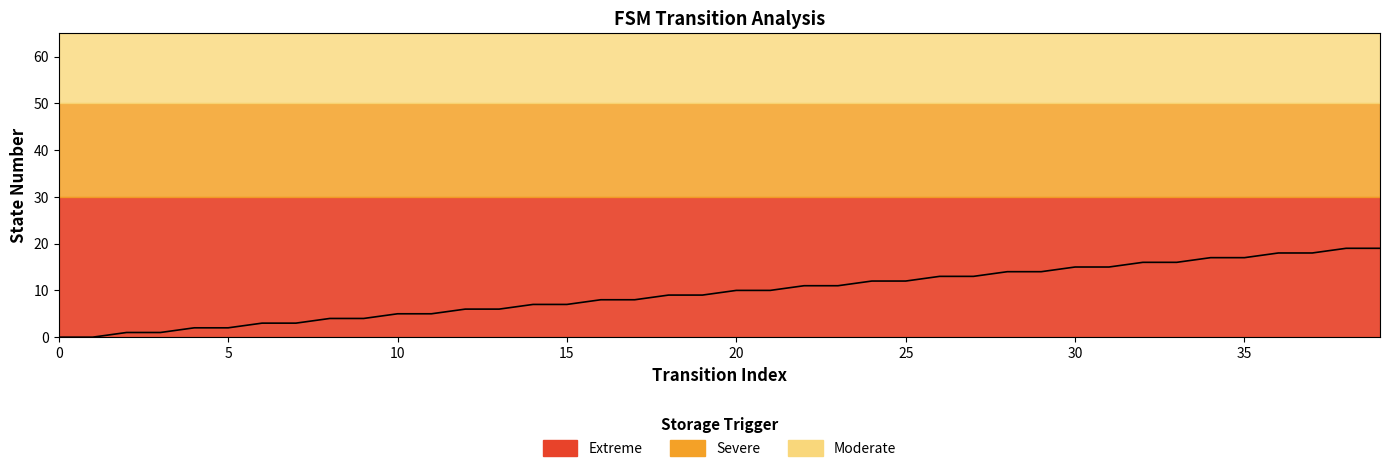

What is the difference between the values at 11 and 15?

2